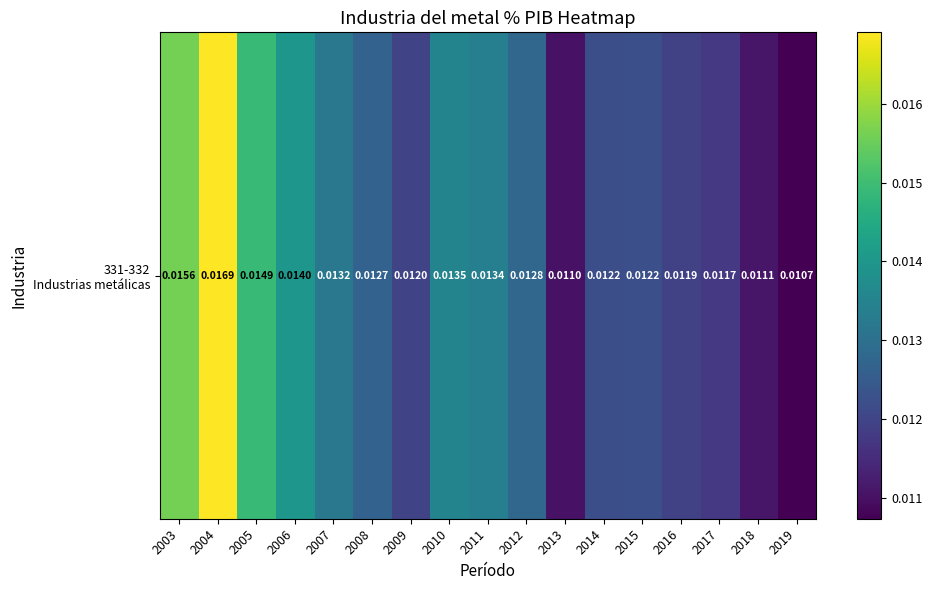

Which label corresponds to the largest value in the chart?

2004